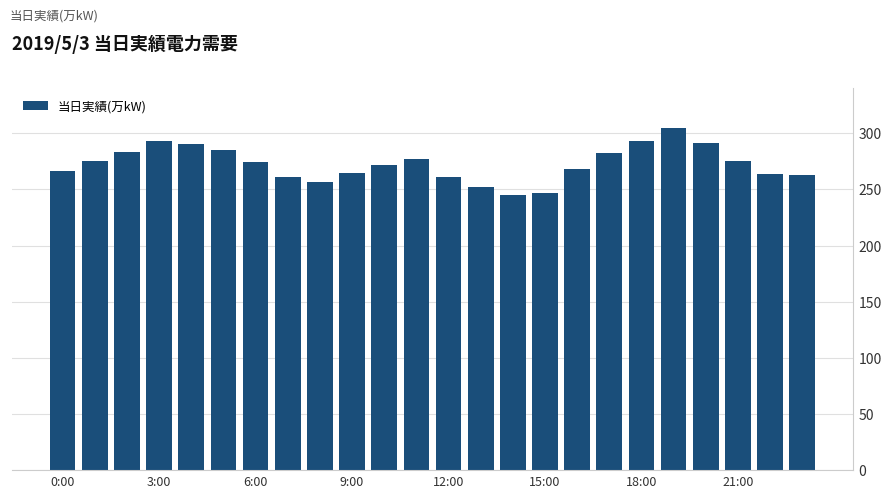

What is the value of the 19th bar from the left?

293